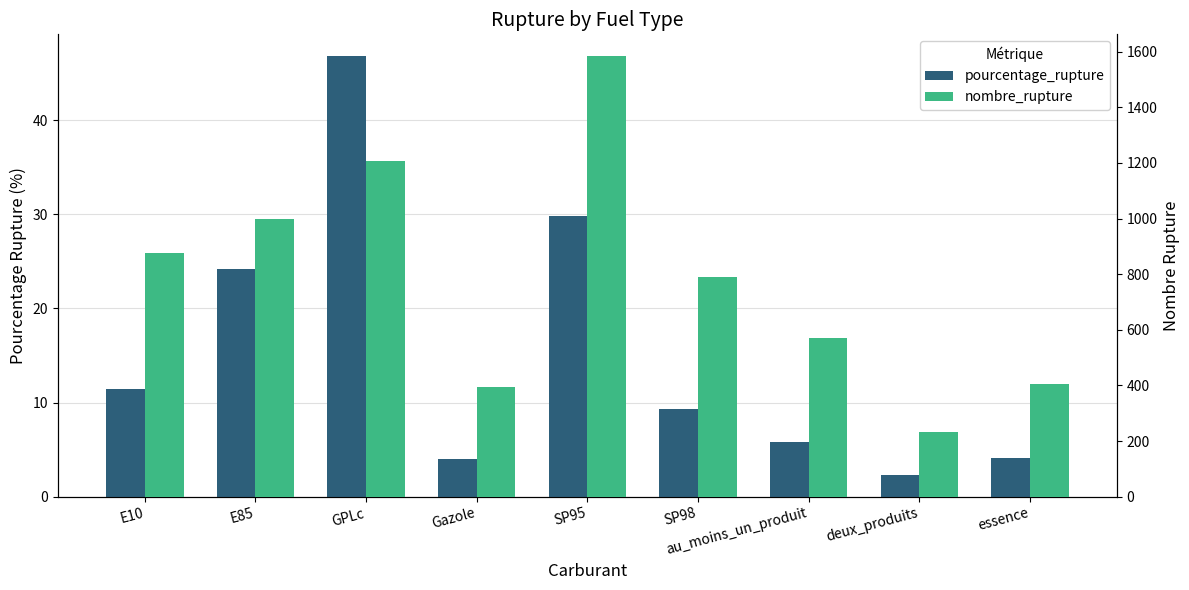

Is the value of pourcentage_rupture at SP95 greater than the value of nombre_rupture at deux_produits?

No